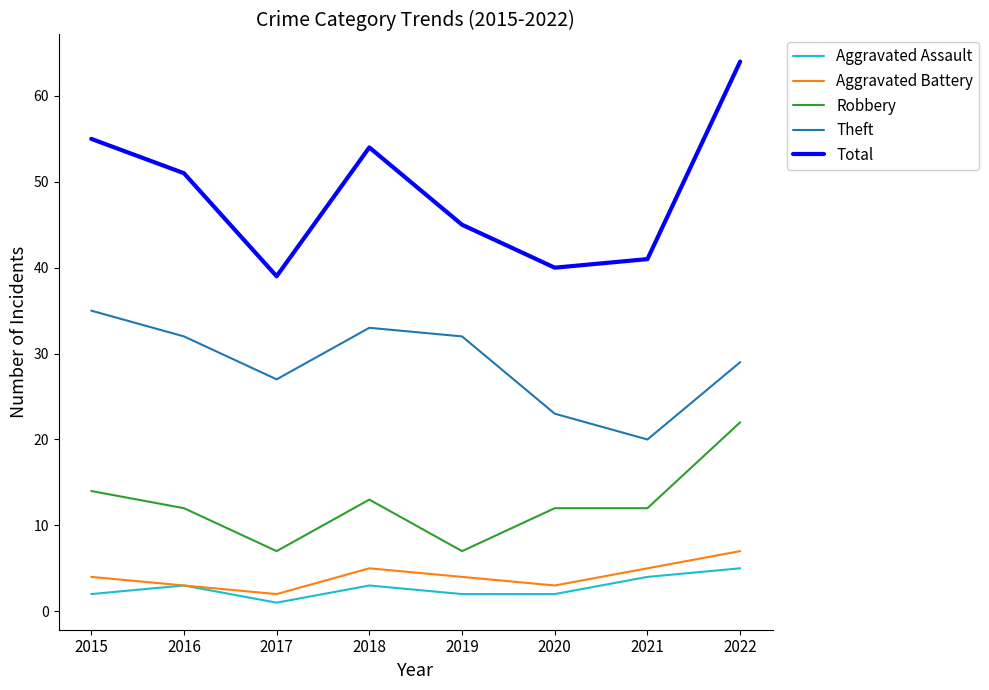

What is the difference between the maximum and minimum values in the Aggravated Assault series?

4